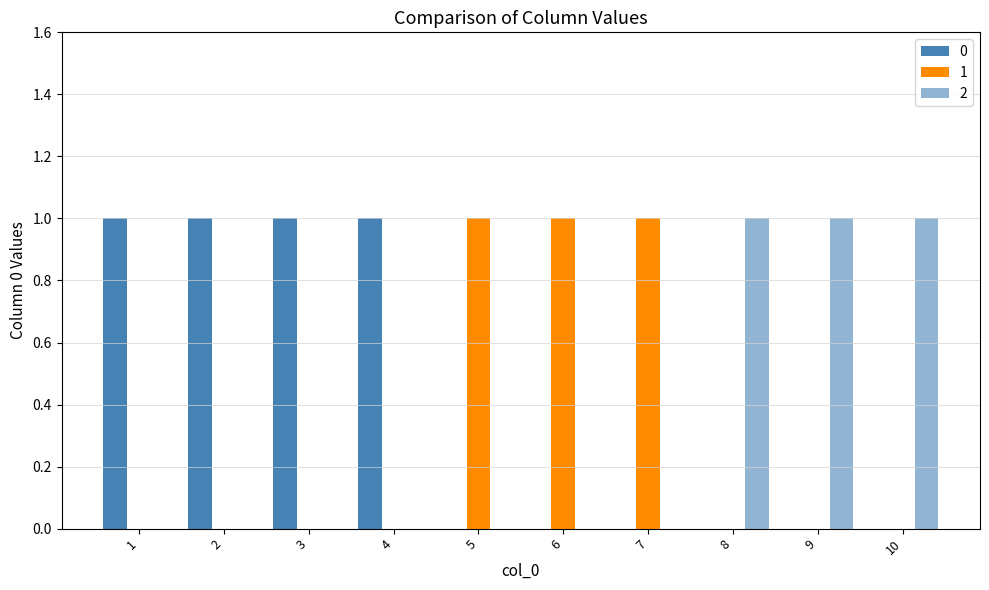

At which category does the chart reach its peak across all series?

1